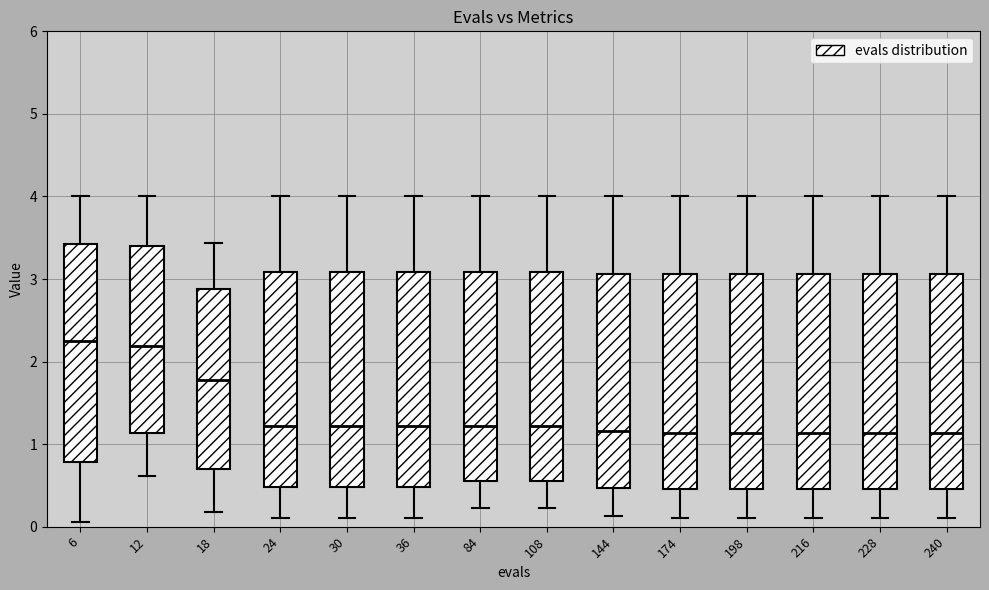

Reading left to right, transcribe this box plot: for each box, give where its median line is, the range the box spans, and where its two whiskers end, as read against the y-axis. The values are not printed on the chart, so give them approximately, as read against the axis.

6: median 2.3, box 0.8 to 3.4, whiskers 0.1 to 4.0
12: median 2.2, box 1.1 to 3.4, whiskers 0.6 to 4.0
18: median 1.8, box 0.7 to 2.9, whiskers 0.2 to 3.4
24: median 1.2, box 0.5 to 3.1, whiskers 0.1 to 4.0
30: median 1.2, box 0.5 to 3.1, whiskers 0.1 to 4.0
36: median 1.2, box 0.5 to 3.1, whiskers 0.1 to 4.0
84: median 1.2, box 0.6 to 3.1, whiskers 0.2 to 4.0
108: median 1.2, box 0.6 to 3.1, whiskers 0.2 to 4.0
144: median 1.2, box 0.5 to 3.1, whiskers 0.1 to 4.0
174: median 1.1, box 0.5 to 3.1, whiskers 0.1 to 4.0
198: median 1.1, box 0.5 to 3.1, whiskers 0.1 to 4.0
216: median 1.1, box 0.5 to 3.1, whiskers 0.1 to 4.0
228: median 1.1, box 0.5 to 3.1, whiskers 0.1 to 4.0
240: median 1.1, box 0.5 to 3.1, whiskers 0.1 to 4.0